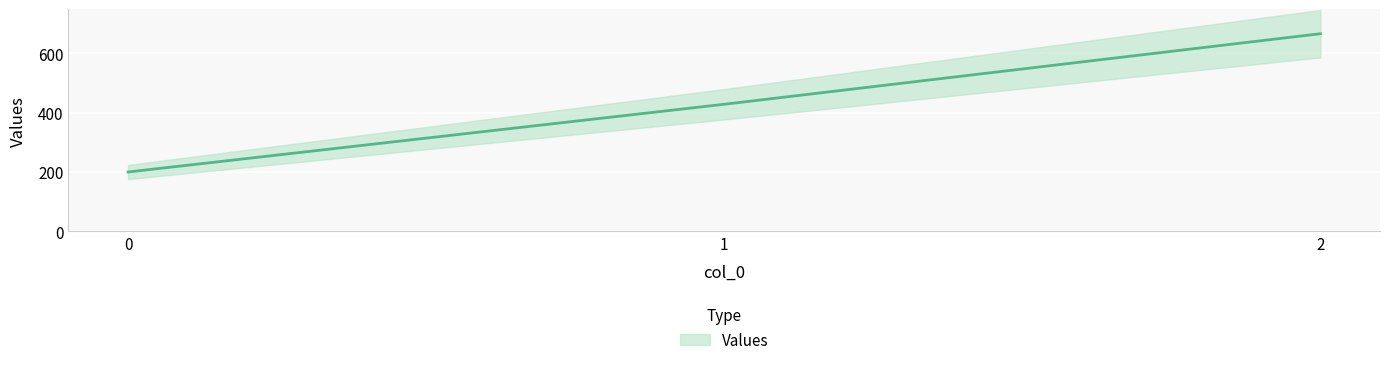

List the labels in order of value, largest first.

2, 1, 0